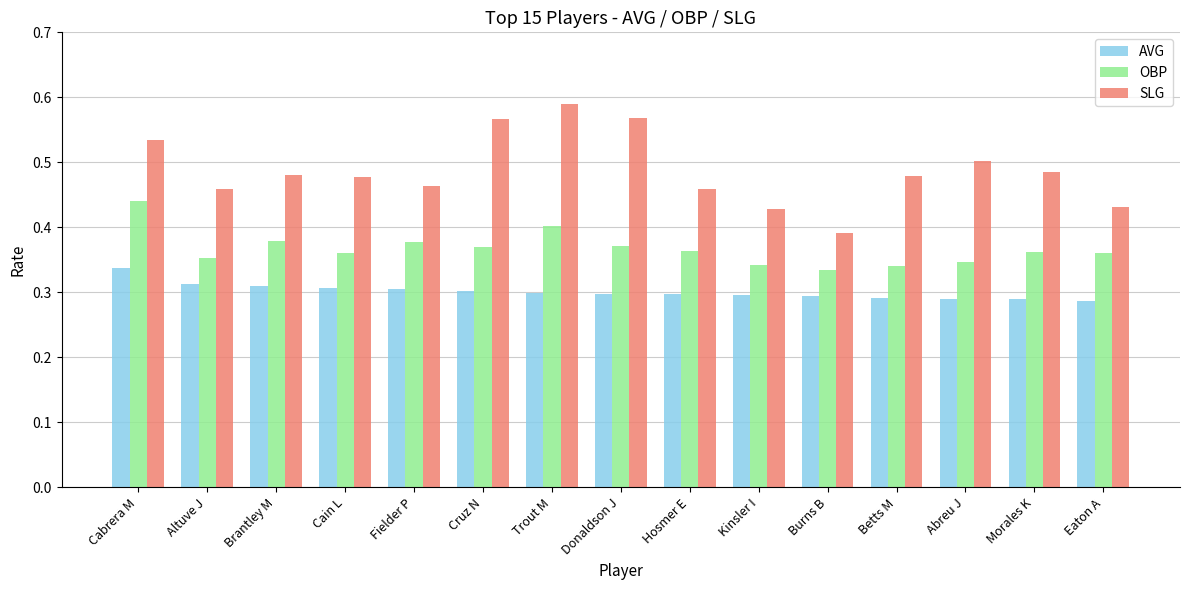

How many SLG values are between 0 and 1?

15